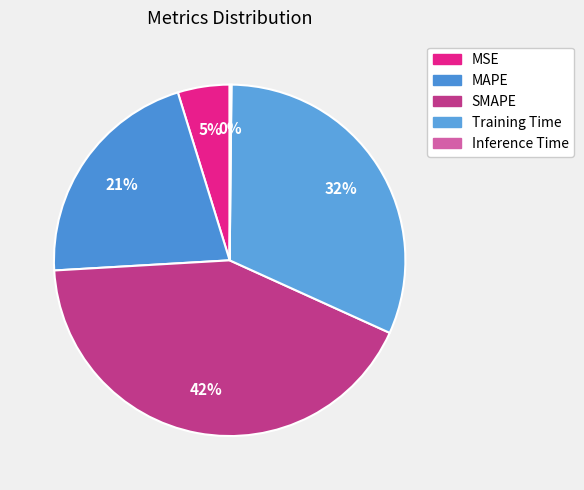

Which category has the smallest portion of the pie?

Inference Time